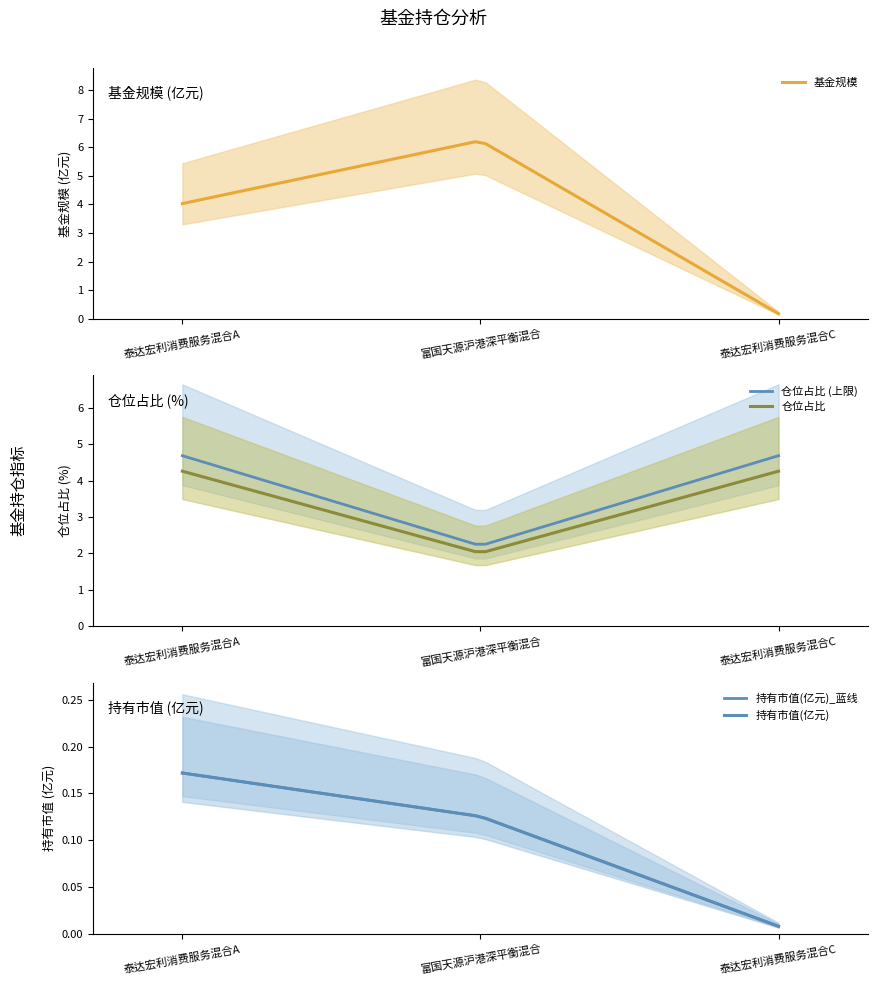

Reading left to right, extract all data points from this chart.

基金规模: 泰达宏利消费服务混合A=4.0	富国天源沪港深平衡混合=6.2	泰达宏利消费服务混合C=0.2
持有市值(亿元): 泰达宏利消费服务混合A=0.2	富国天源沪港深平衡混合=0.1	泰达宏利消费服务混合C=0.0
仓位占比: 泰达宏利消费服务混合A=4.3	富国天源沪港深平衡混合=2.0	泰达宏利消费服务混合C=4.3